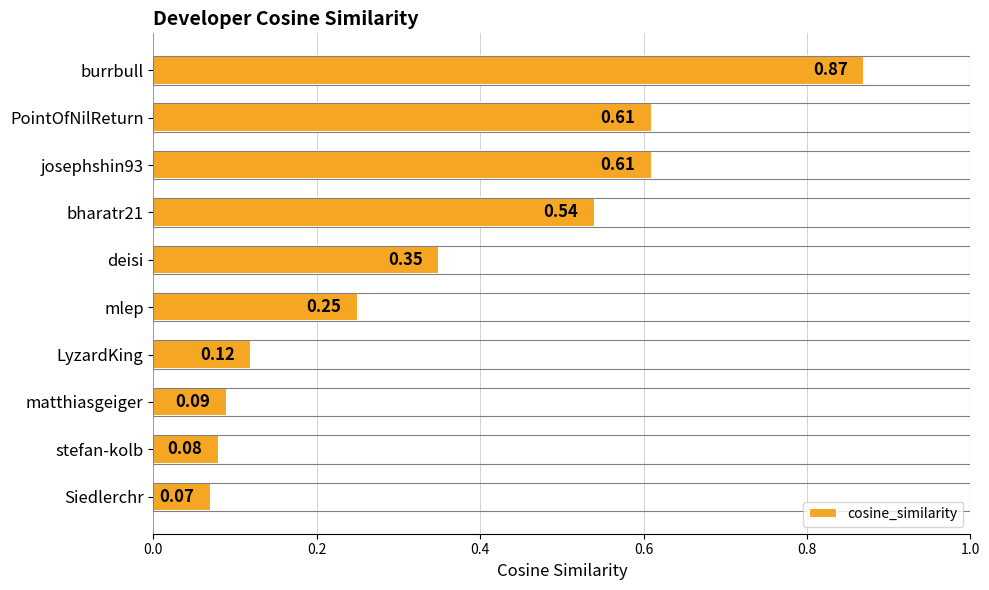

What is the label of the 4th bar from the bottom?

LyzardKing